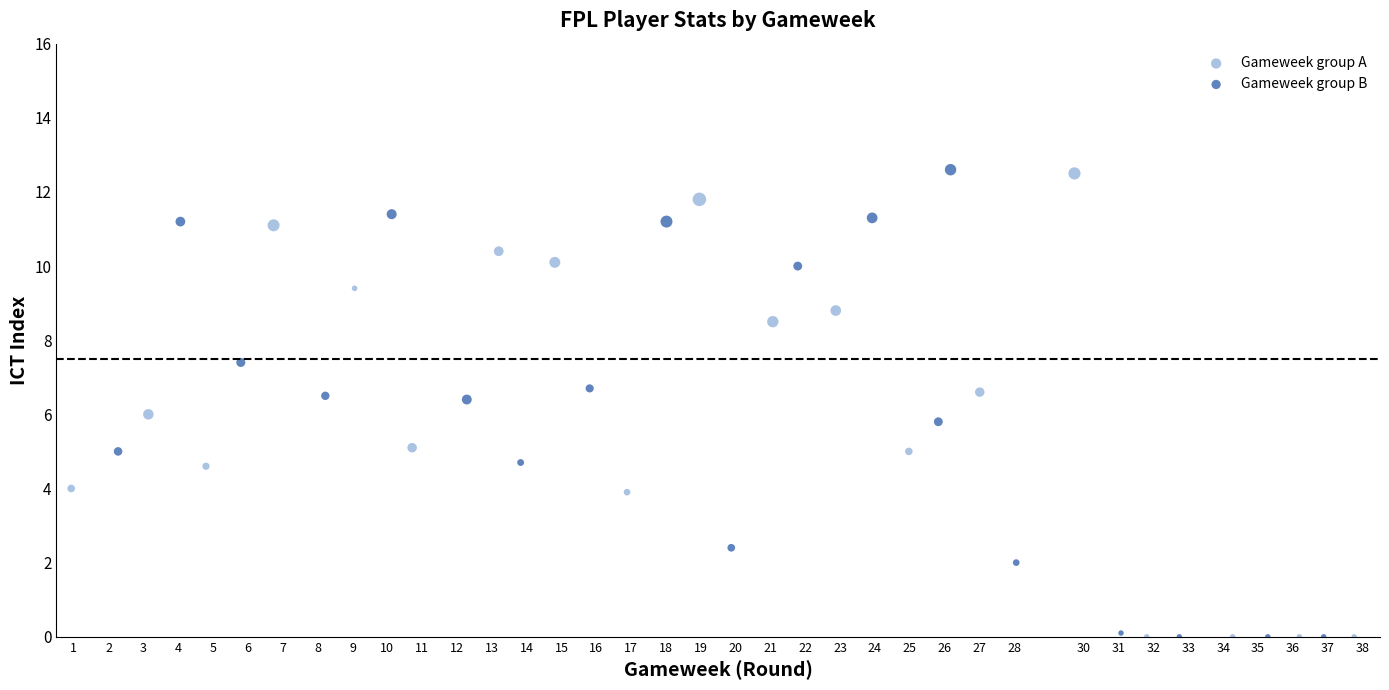

What are all the series names shown in the legend?

Gameweek group A, Gameweek group B